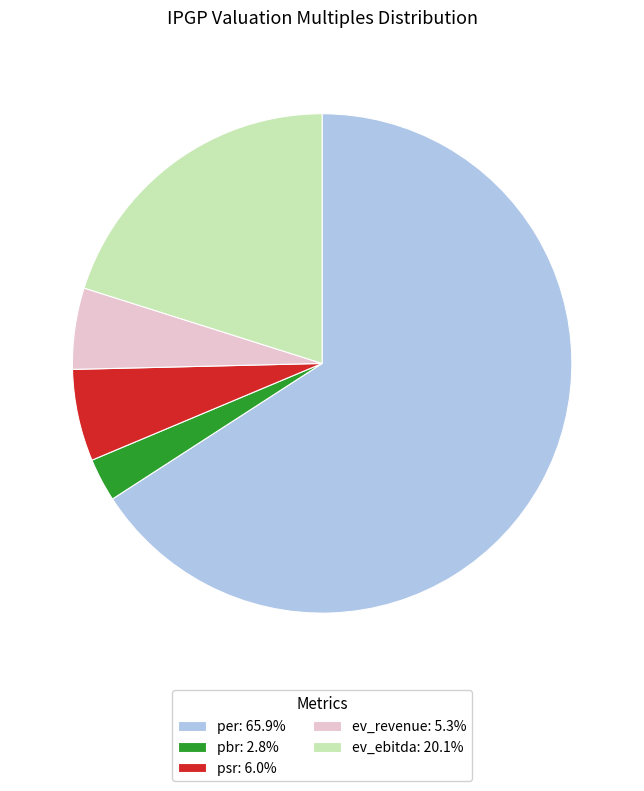

Do pbr: 2.8% and psr: 6.0% together represent more than half of the pie?

No